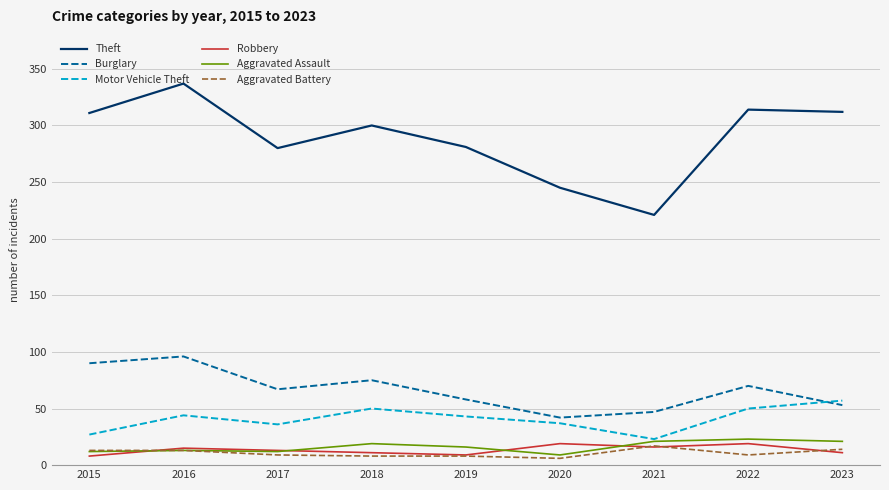

True or false: Motor Vehicle Theft has a value of 67 at 2019.

False